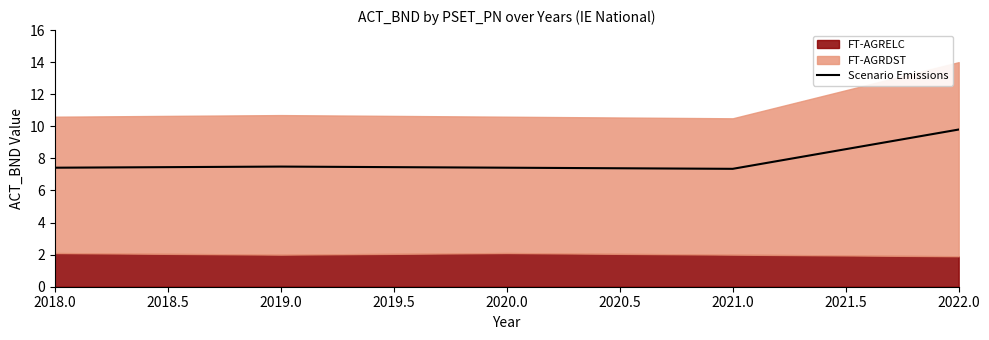

At which label does Scenario Emissions reach its peak?

2022.0